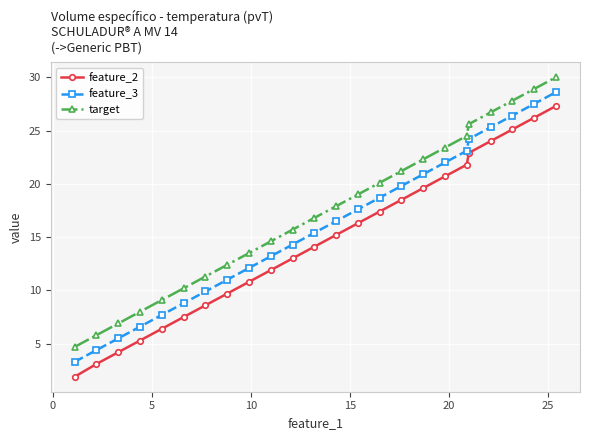

What is the difference between the maximum and minimum values in the target series?

25.3